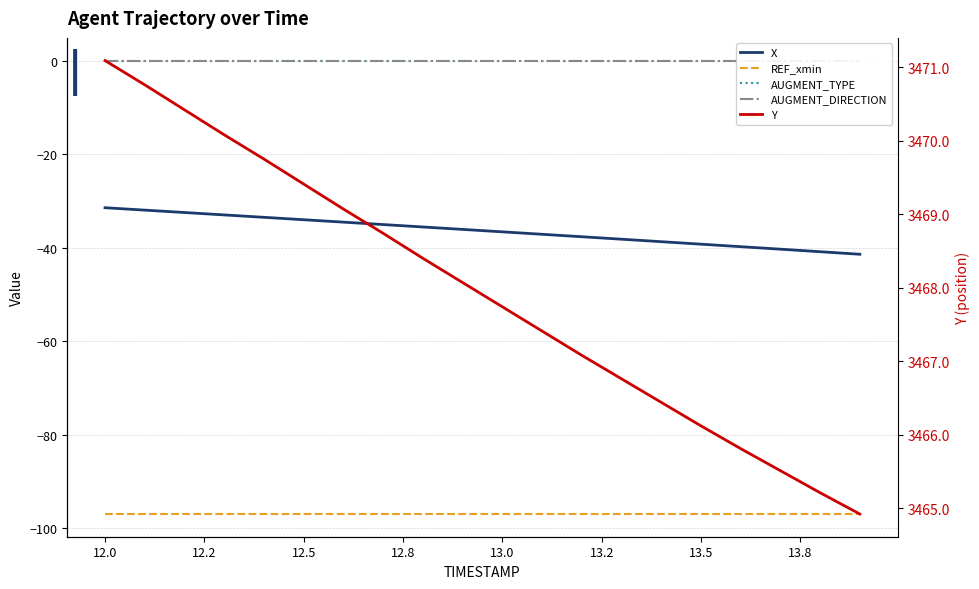

What is the value of the REF_xmin point at the 3rd from the left?

-96.9